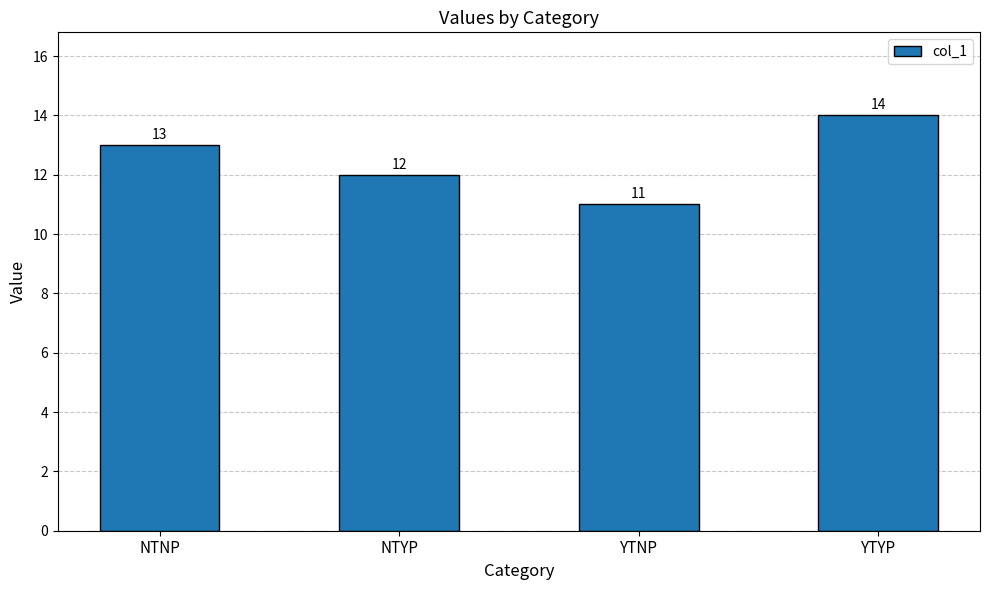

What is the label of the 4th bar from the right?

NTNP